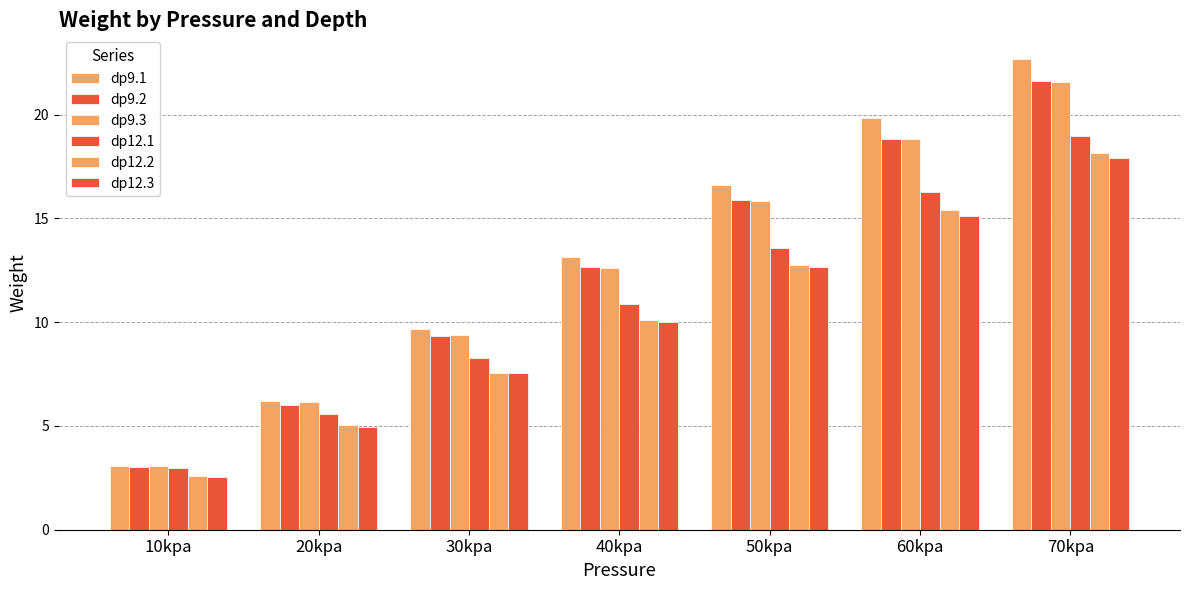

Reading left to right, extract all data points from this chart.

dp9.1: 3.0	6.2	9.7	13.1	16.6	19.8	22.7
dp9.2: 3.0	6.0	9.3	12.7	15.9	18.8	21.6
dp9.3: 3.1	6.1	9.4	12.6	15.8	18.8	21.6
dp12.1: 3.0	5.6	8.3	10.9	13.6	16.3	19.0
dp12.2: 2.6	5.0	7.6	10.1	12.8	15.4	18.1
dp12.3: 2.5	4.9	7.5	10.0	12.6	15.1	17.9